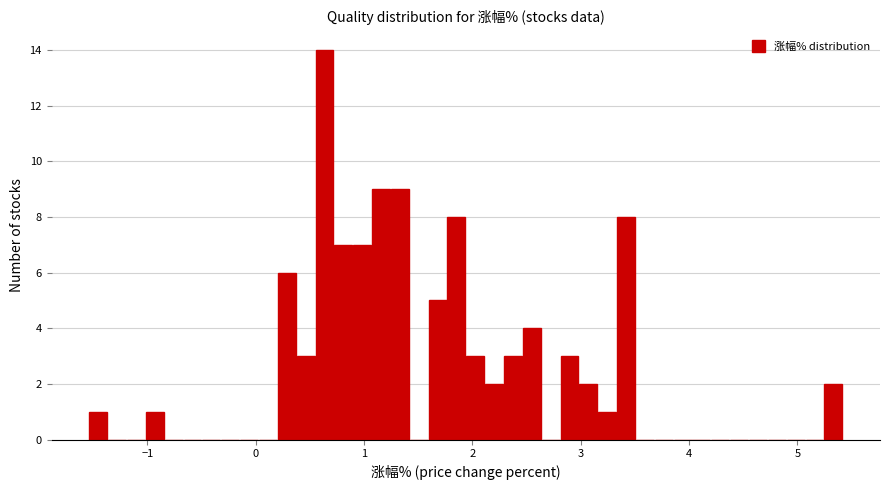

Around what value on the x-axis is the tallest bar? Give the approximate position of its centre, as read against the axis.

0.6